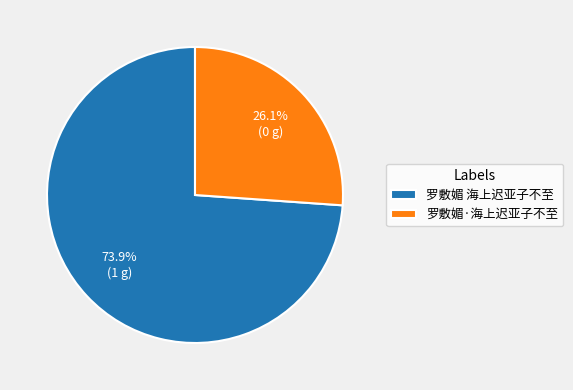

What percentage is the 罗敷媚·海上迟亚子不至 slice, to the nearest percent?

26%